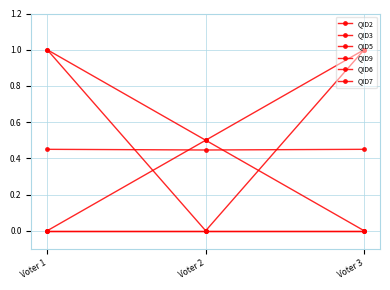

Reading left to right, what are all the values shown in this chart?

QID2: Voter 1=0.0	Voter 2=0.5	Voter 3=0.0
QID3: Voter 1=1.0	Voter 2=0.5	Voter 3=1.0
QID5: Voter 1=0.4	Voter 2=0.4	Voter 3=0.4
QID9: Voter 1=1.0	Voter 2=0.0	Voter 3=1.0
QID6: Voter 1=0.0	Voter 2=0.0	Voter 3=0.0
QID7: Voter 1=0.0	Voter 2=0.0	Voter 3=0.0